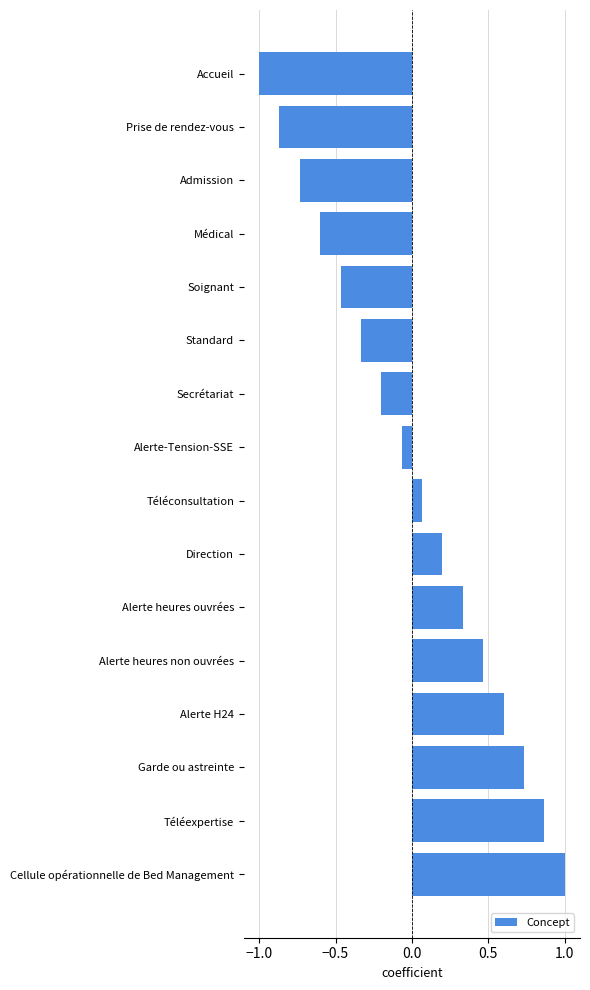

What is the label of the 2nd bar from the bottom?

Téléexpertise